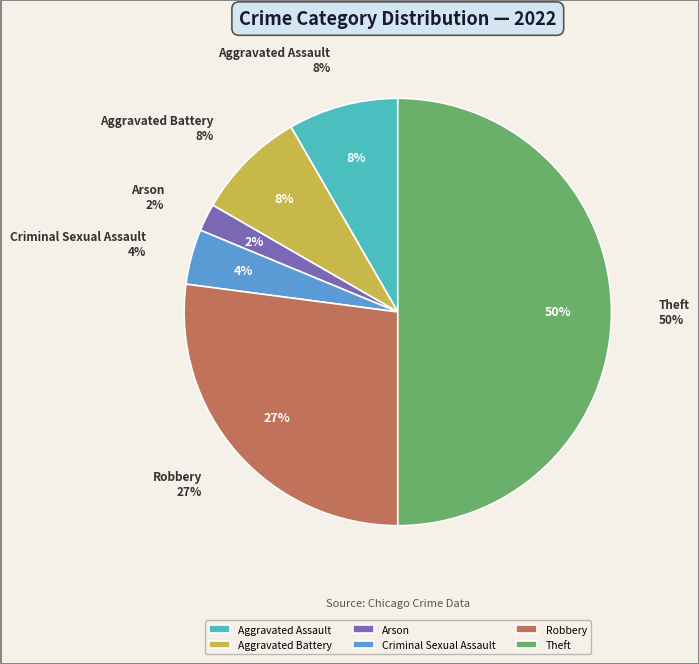

What is the largest slice in the pie chart?

Theft